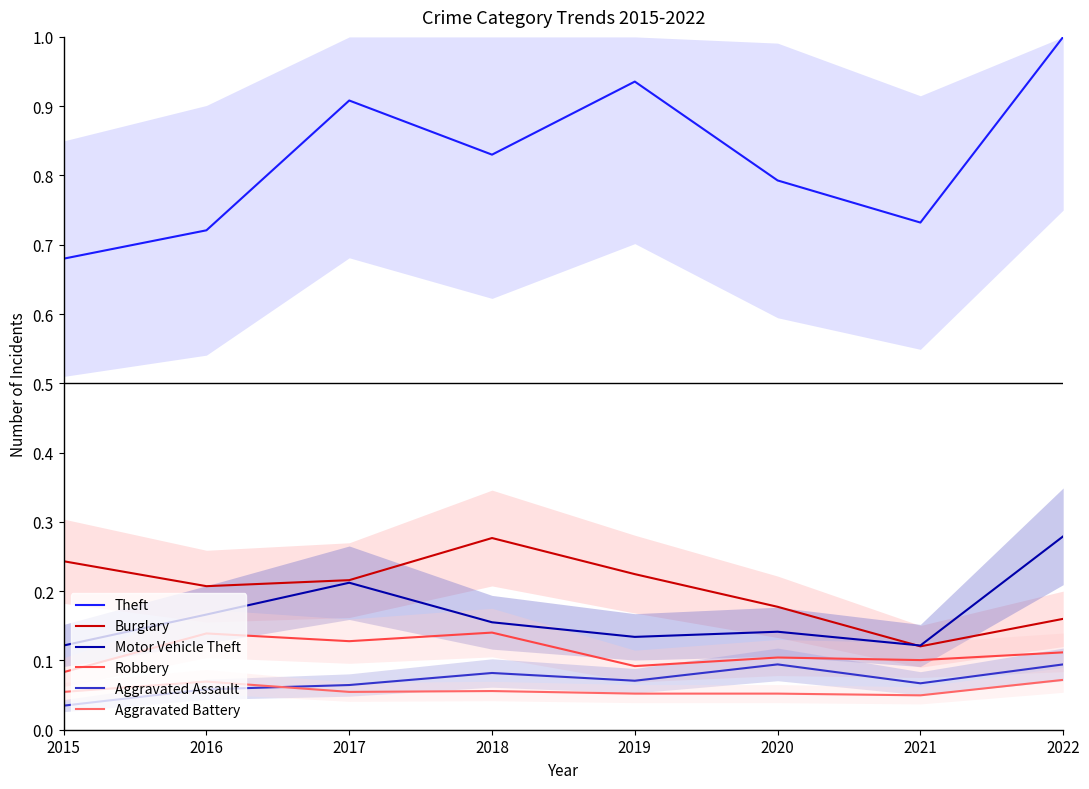

Which category has the lowest value across all series?

2015